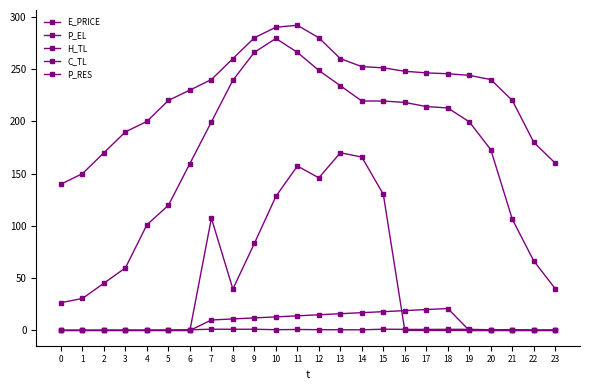

Which series has the widest spread of values?

H_TL